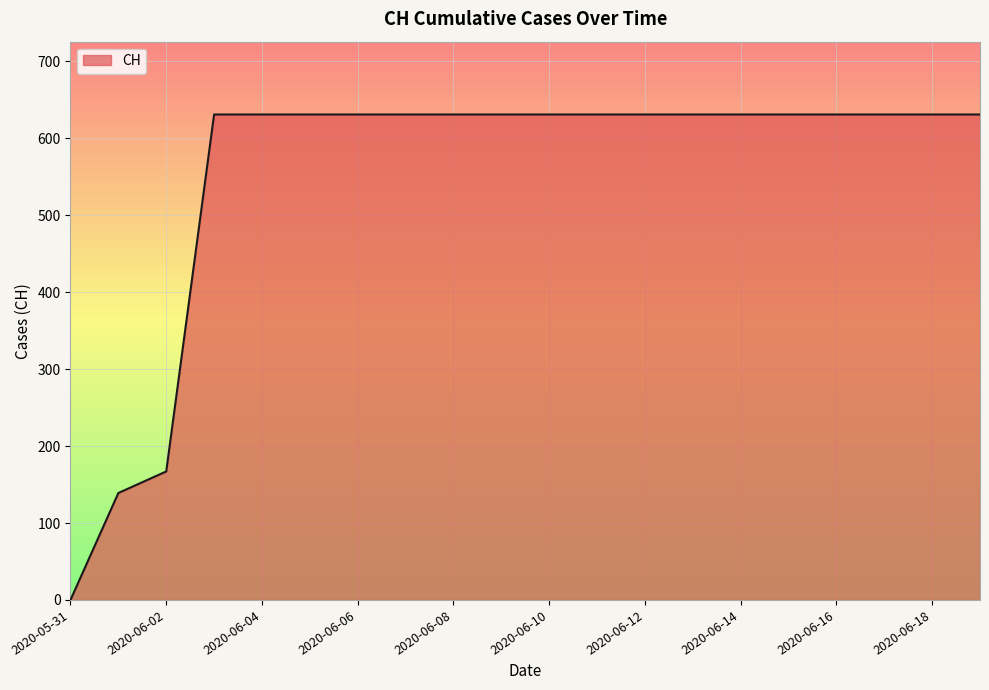

Reading left to right, list all the values displayed in this chart.

0	139	167	631	631	631	631	631	631	631	631	631	631	631	631	631	631	631	631	631